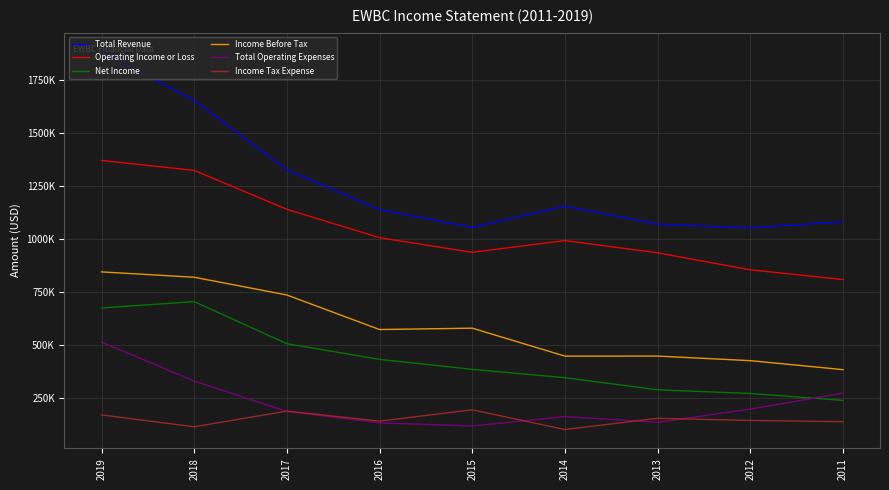

At which category does the chart reach its minimum across all series?

2014